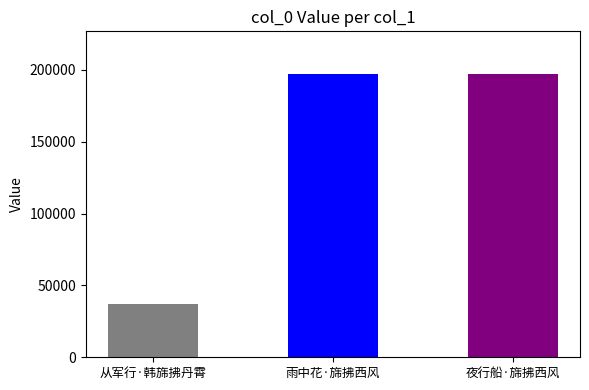

Reading right to left, extract all data points from this chart.

夜行船·旆拂西风=197268	雨中花·旆拂西风=197276	从军行·韩旆拂丹霄=36871